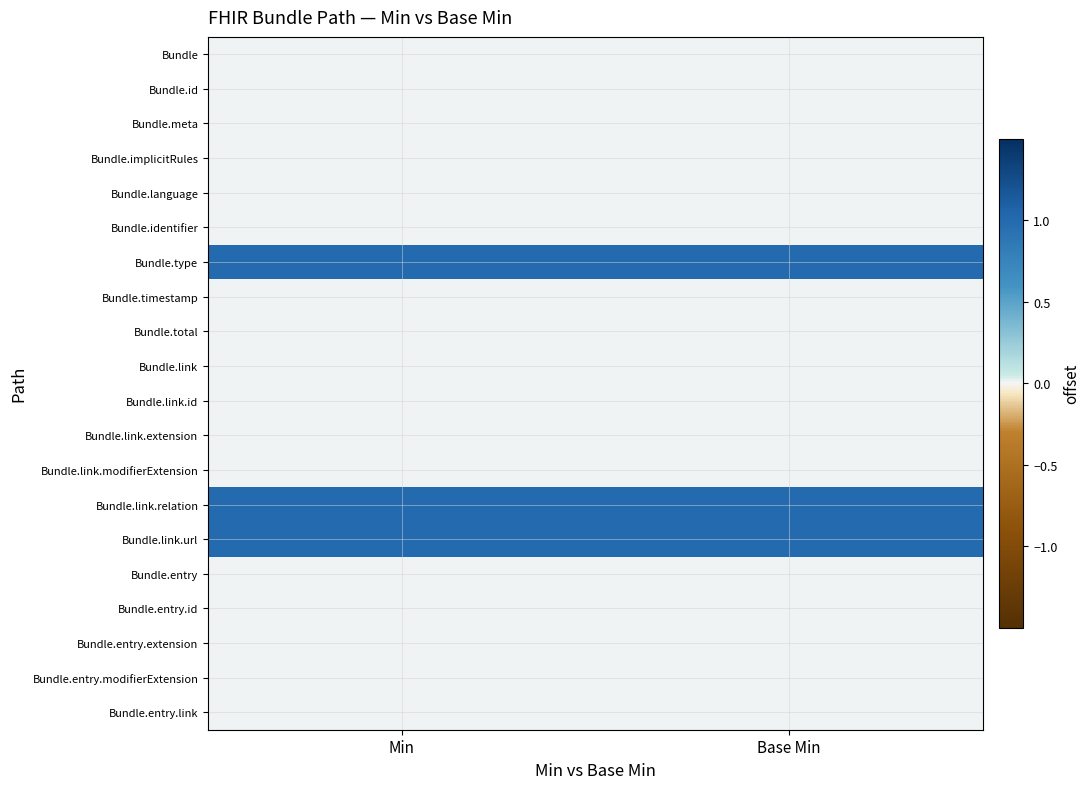

What is the difference between the highest and lowest values at Base Min?

1